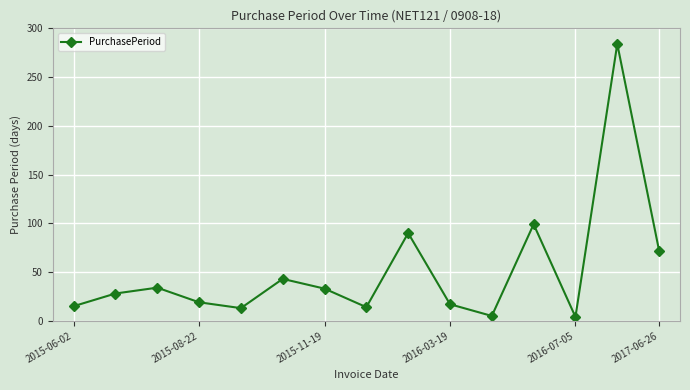

How many interior local valleys (lower than both neighbors) does the data have?

4